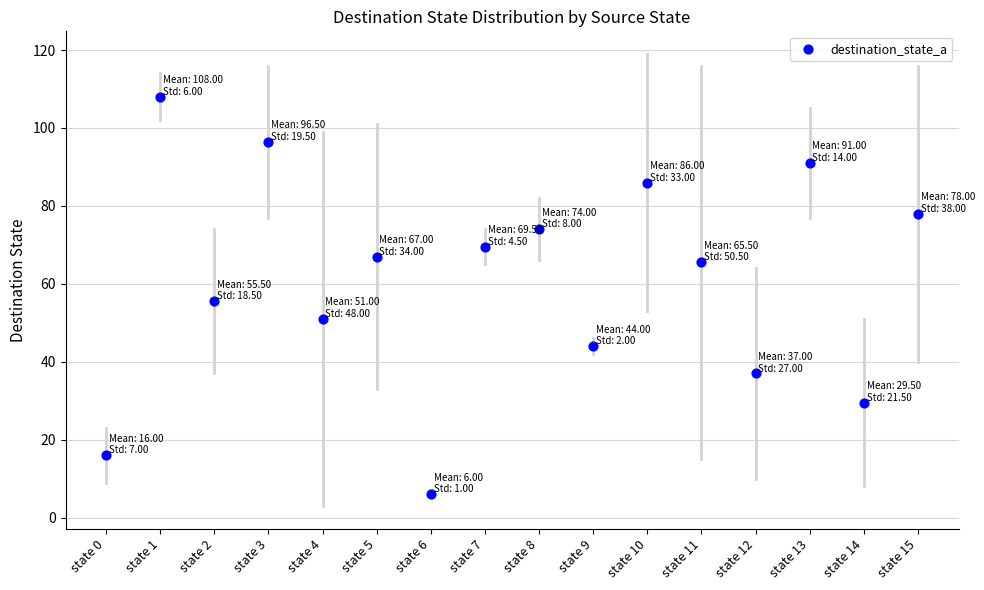

What Y value in the scatter plot is closest to 57?

55.5